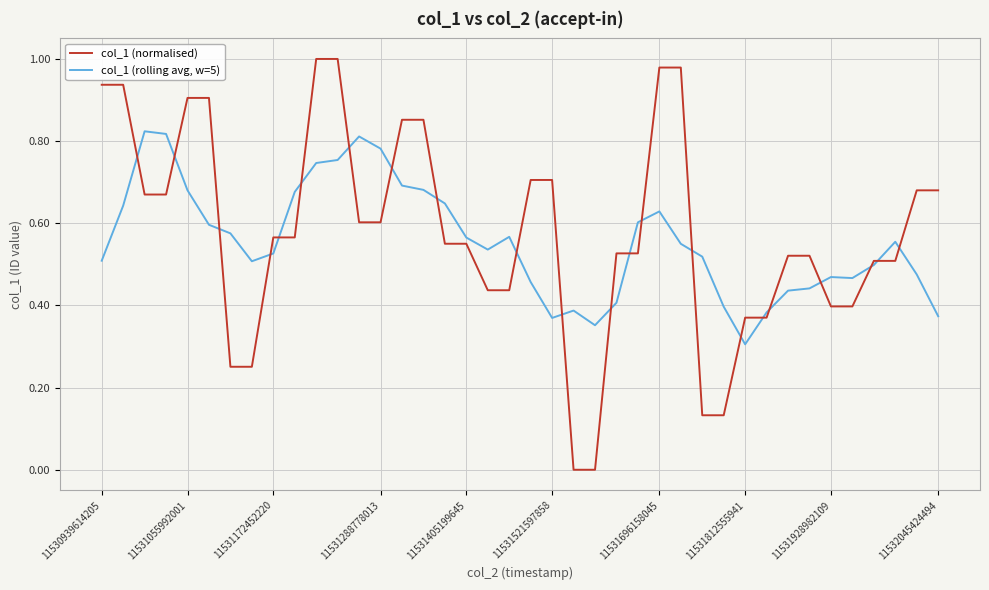

How many times do col_1 (rolling avg, w=5) and col_1 (normalised) cross each other?

22